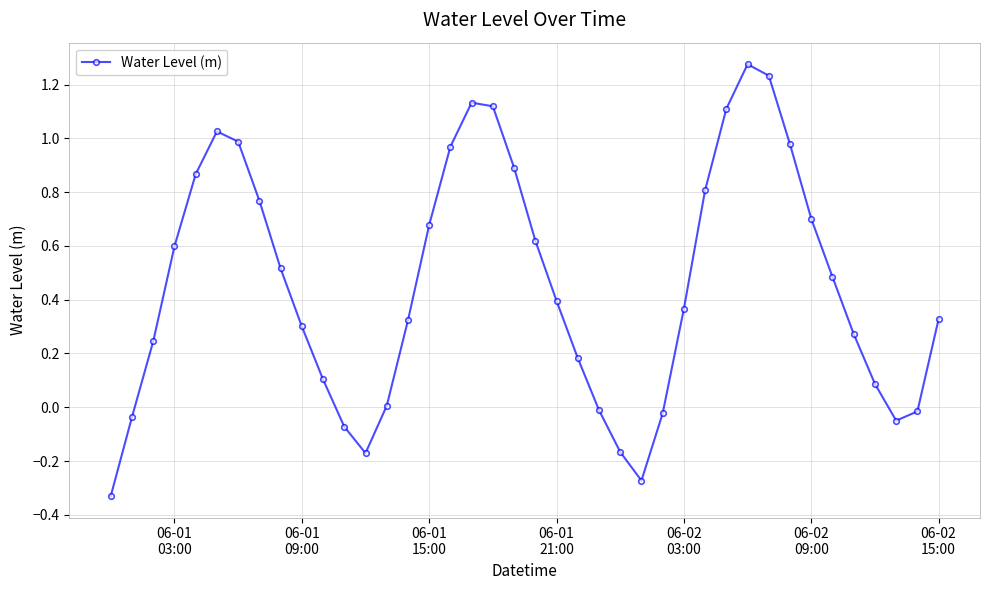

What is the difference between the maximum and minimum values?

1.6